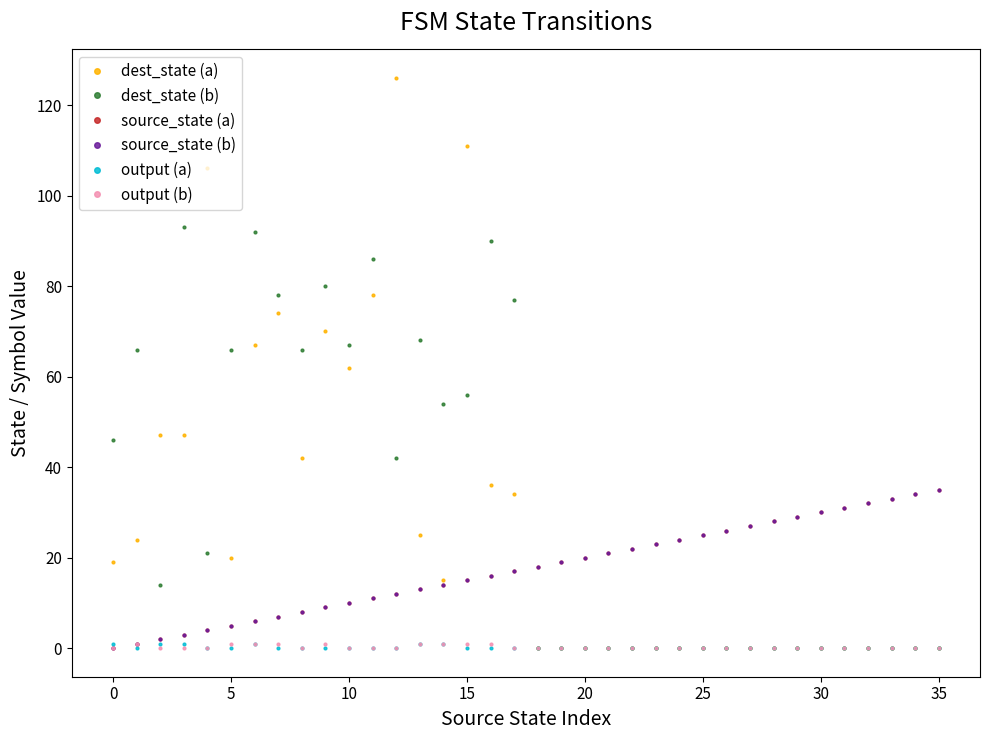

What is the label of the 20th point from the left?

19